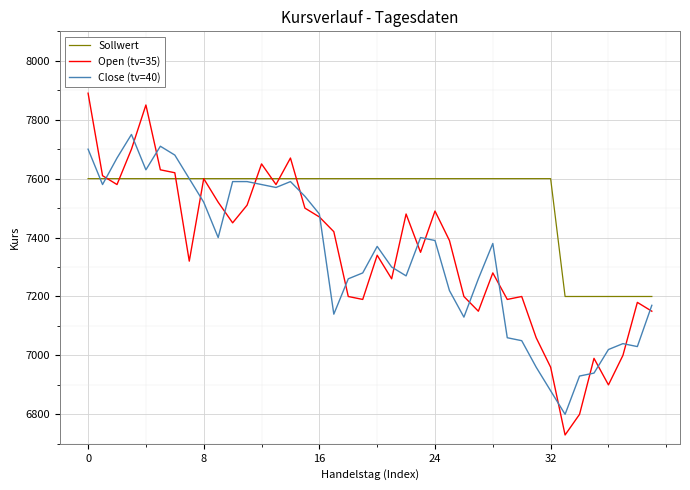

Does the chart display data point markers on the line(s)?

No